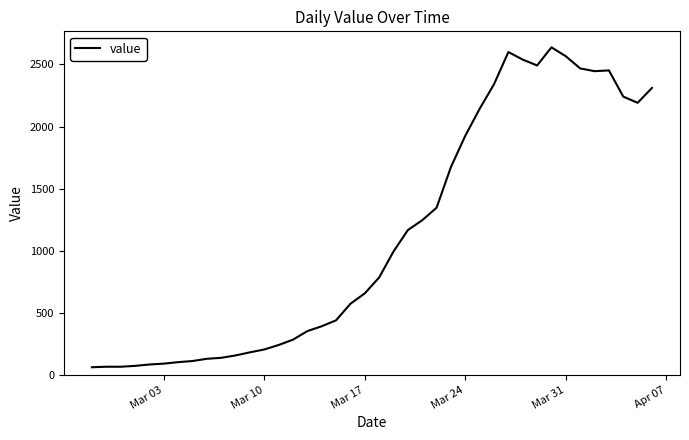

What is the maximum value shown in the chart?

2638